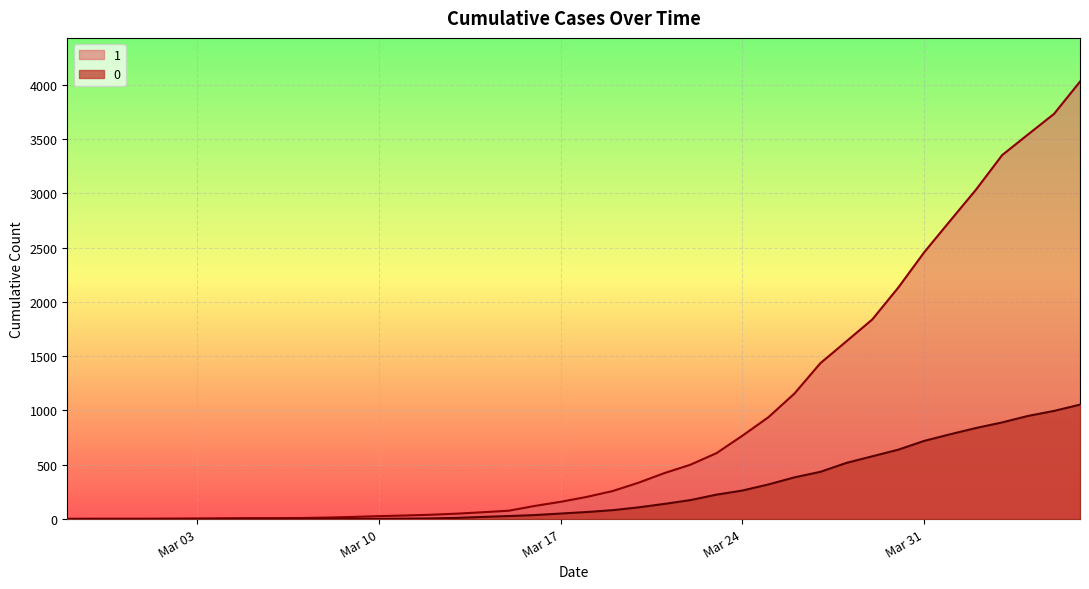

Which series changed the most between 2020-03-04 and 2020-03-25?

1